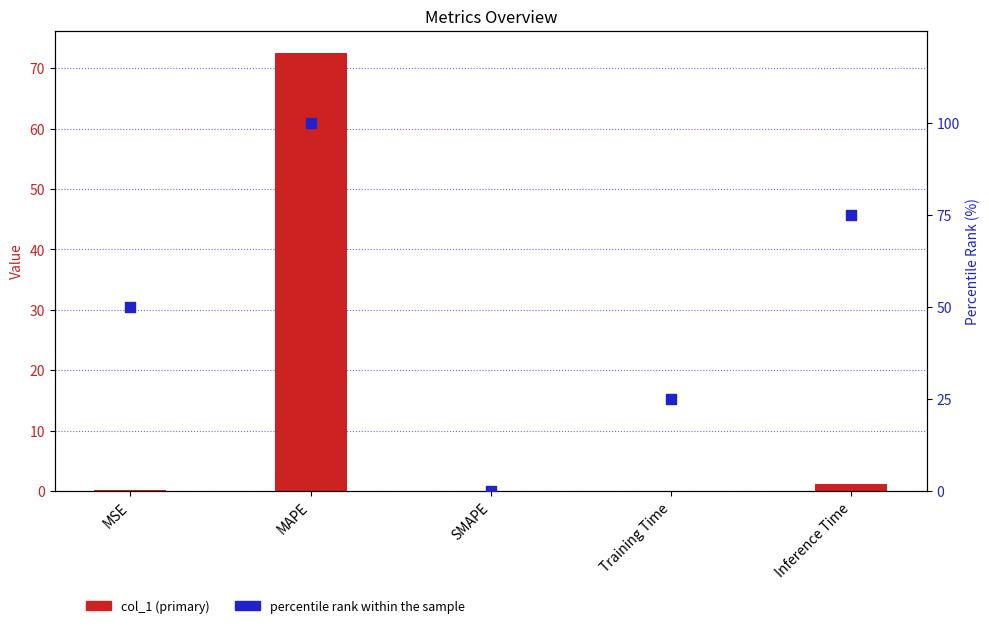

What are all the series names shown in the legend?

col_1 (primary), percentile rank within the sample